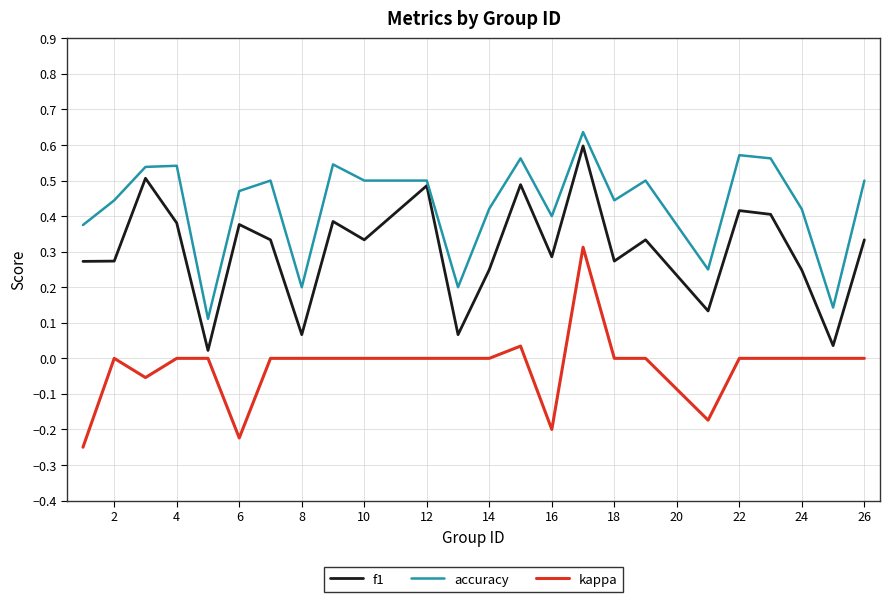

List the series in order of their overall mean, highest first.

accuracy, f1, kappa